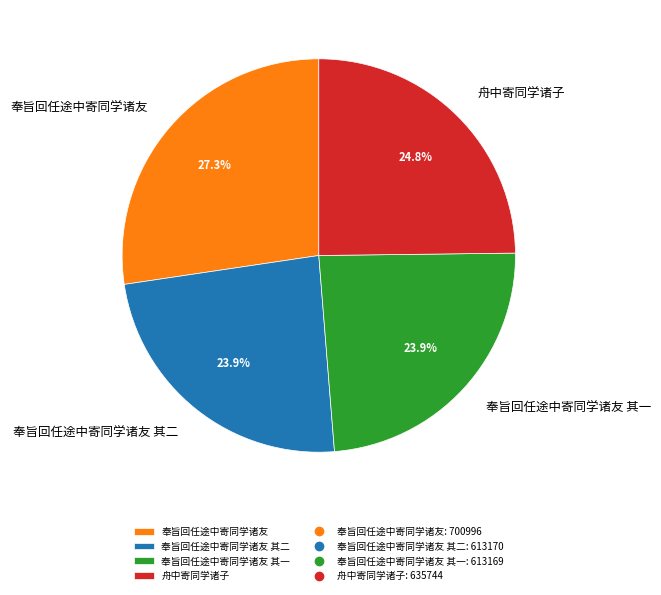

How many slices are in this pie chart?

4